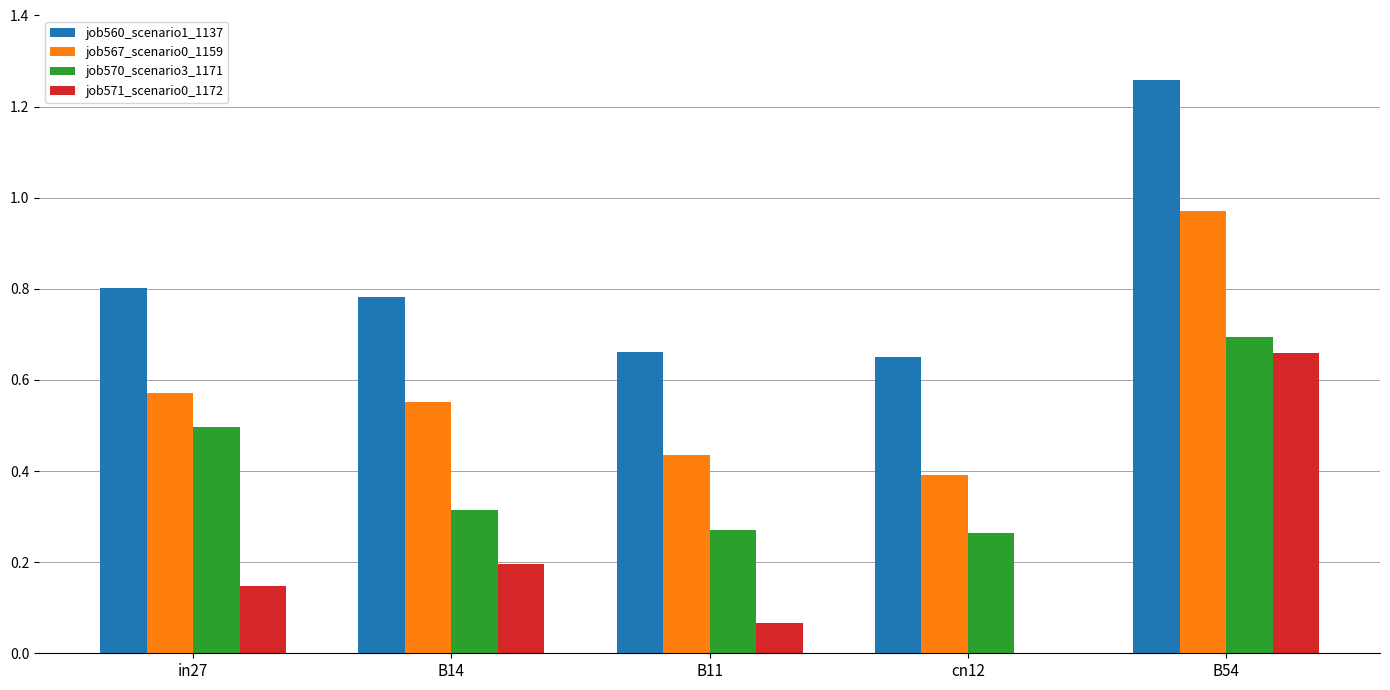

The value of job567_scenario0_1159 at B11 is 0.1. True or false?

False